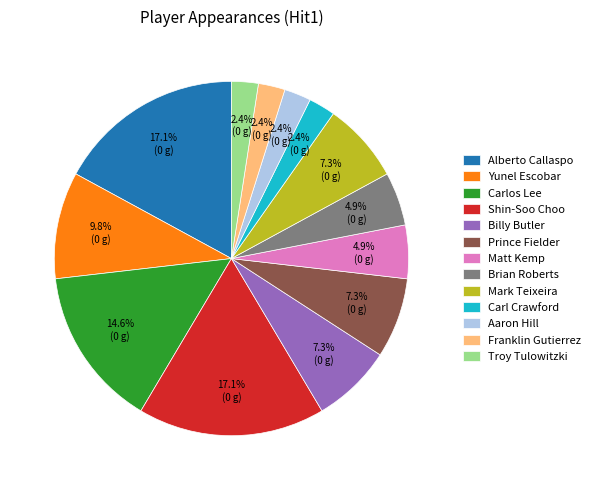

Do Carlos Lee and Matt Kemp together represent more than half of the pie?

No